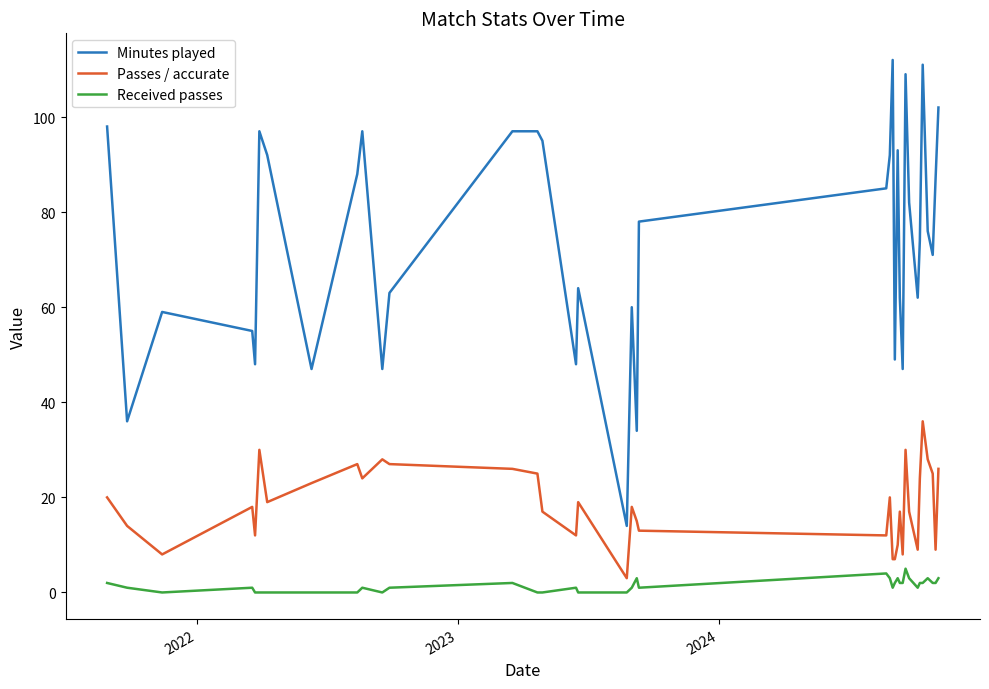

List the series in order of their peak value, lowest first.

Received passes, Passes / accurate, Minutes played